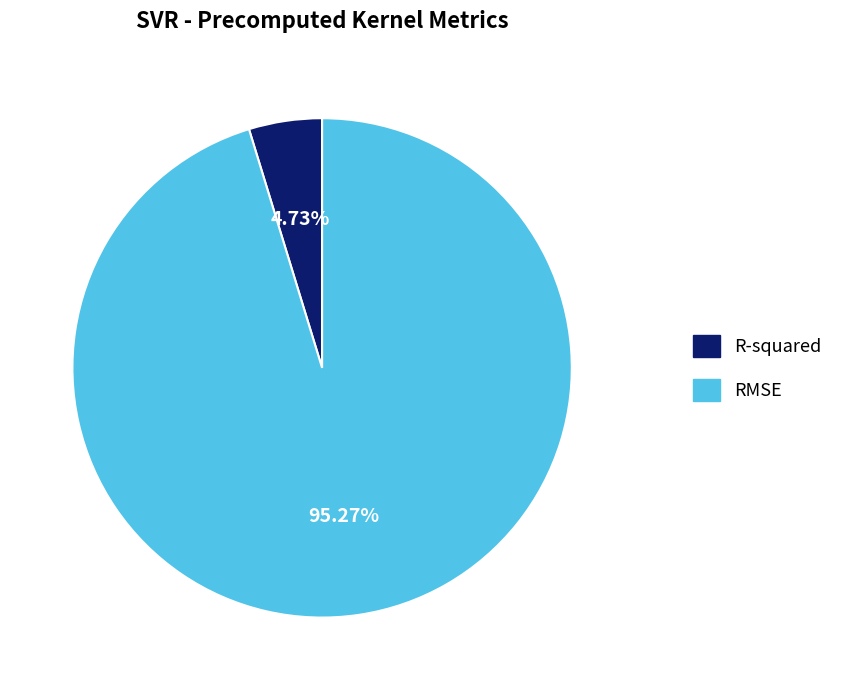

What percentage is NOT represented by R-squared?

95.3%